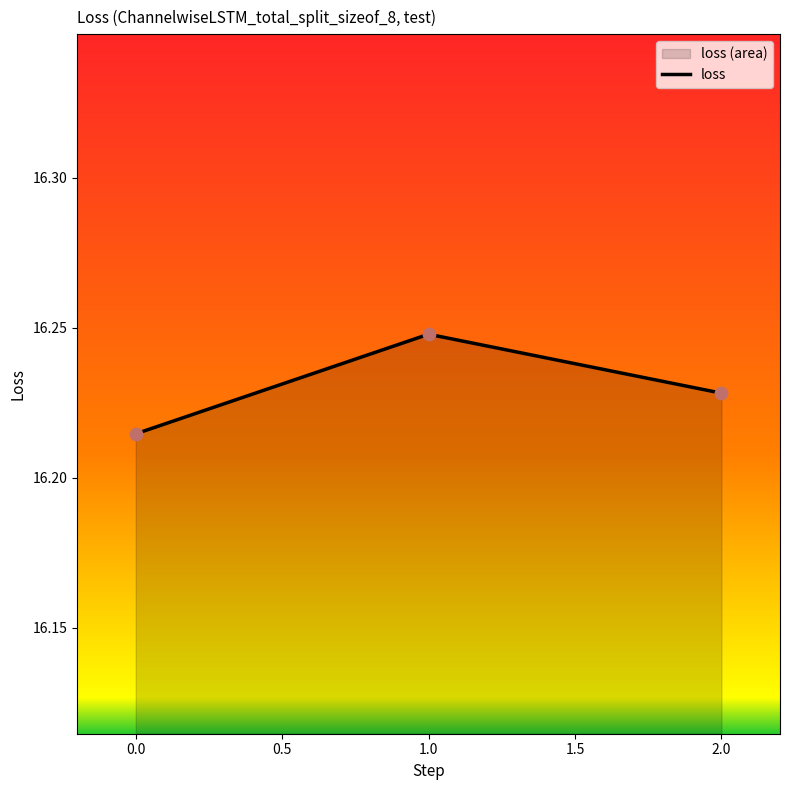

What is the ratio of the value at 0.0 to the value at 1.0?

1.0